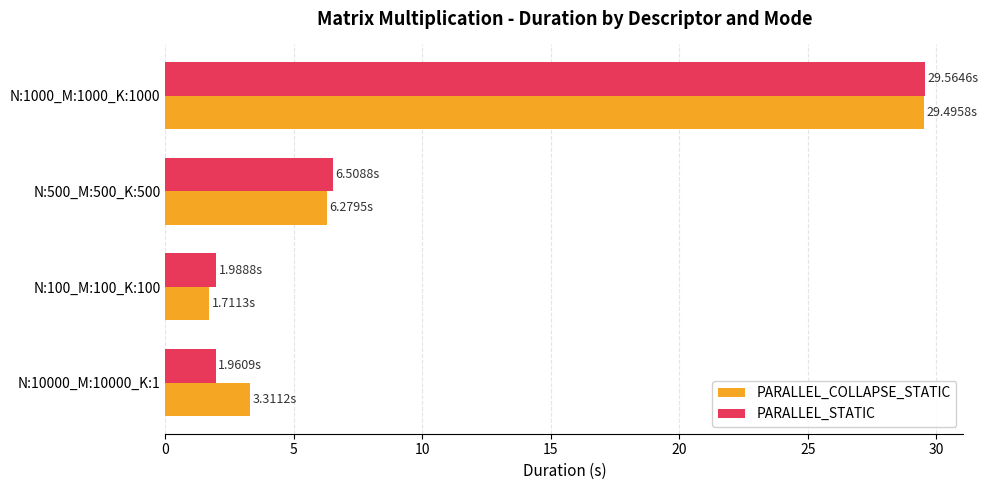

What is the total value across all series at N:1000_M:1000_K:1000?

59.1